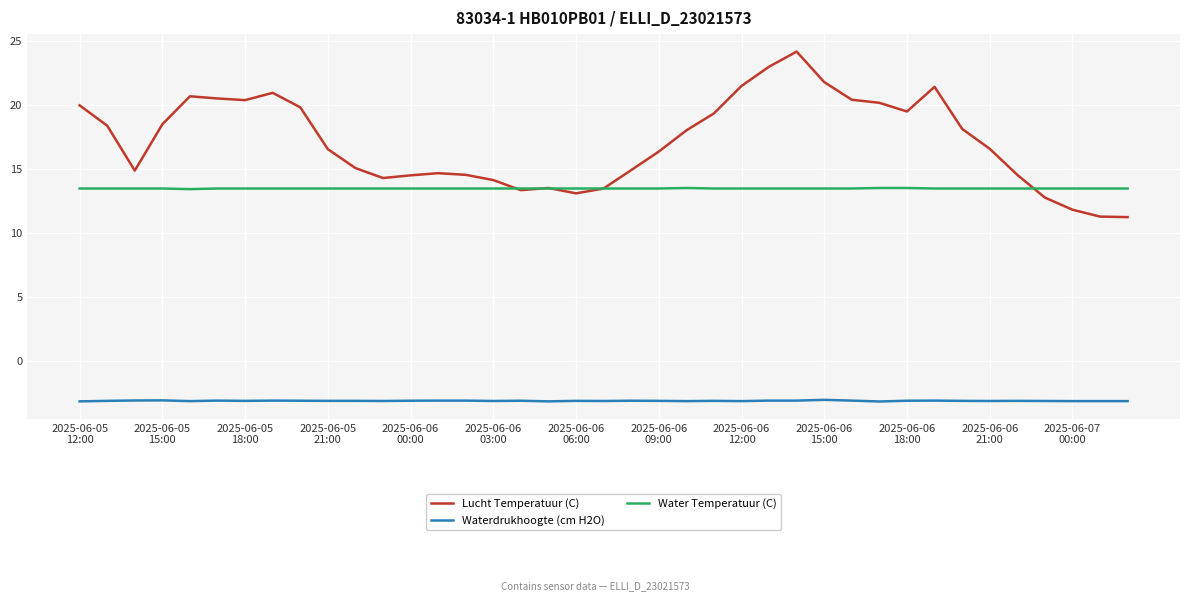

Which series has the largest total across all categories?

Lucht Temperatuur (C)